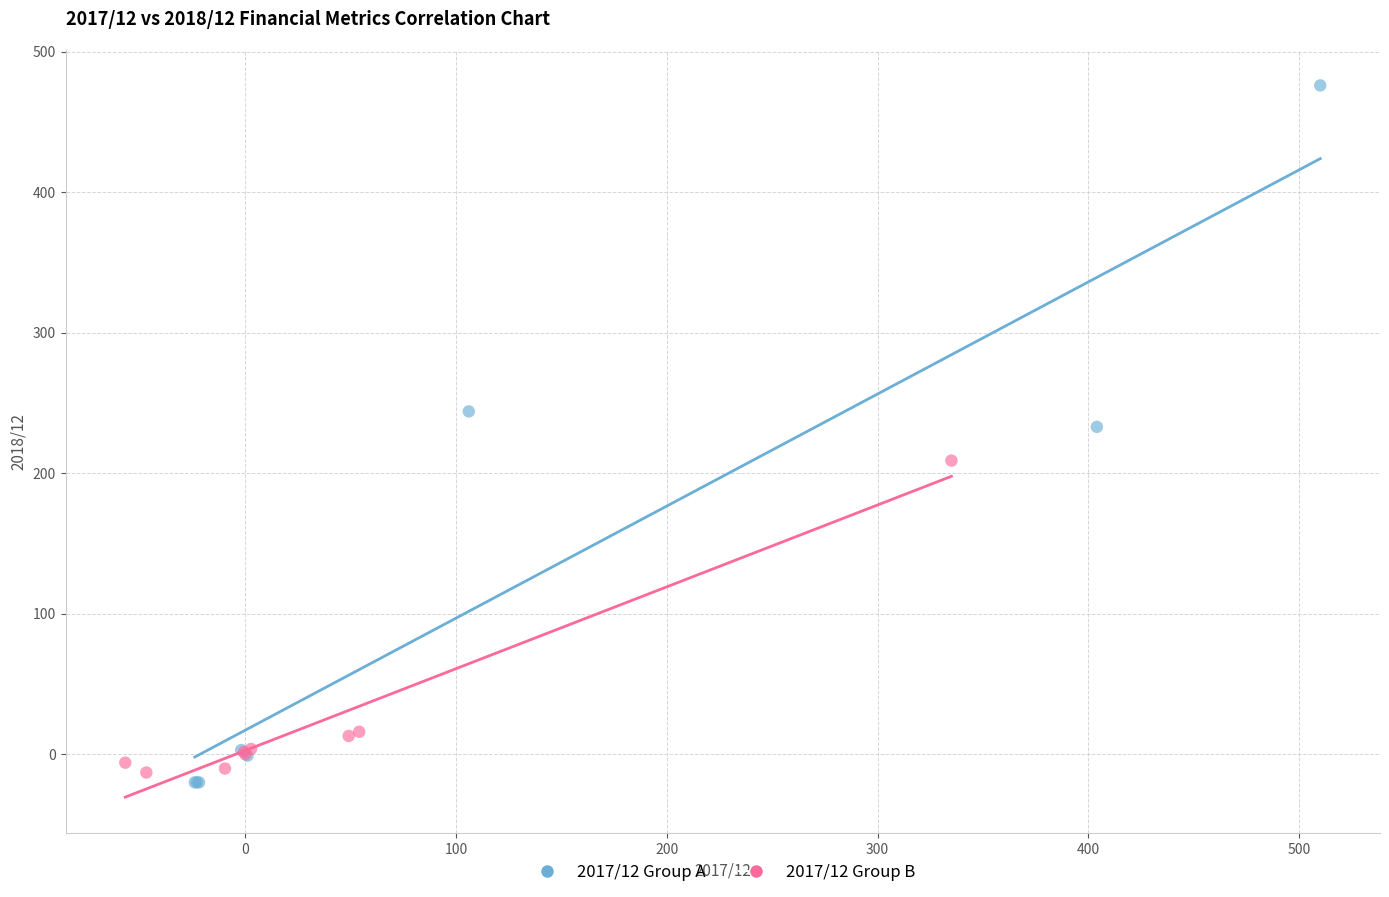

Which series reaches the maximum Y coordinate?

2017/12 Group A